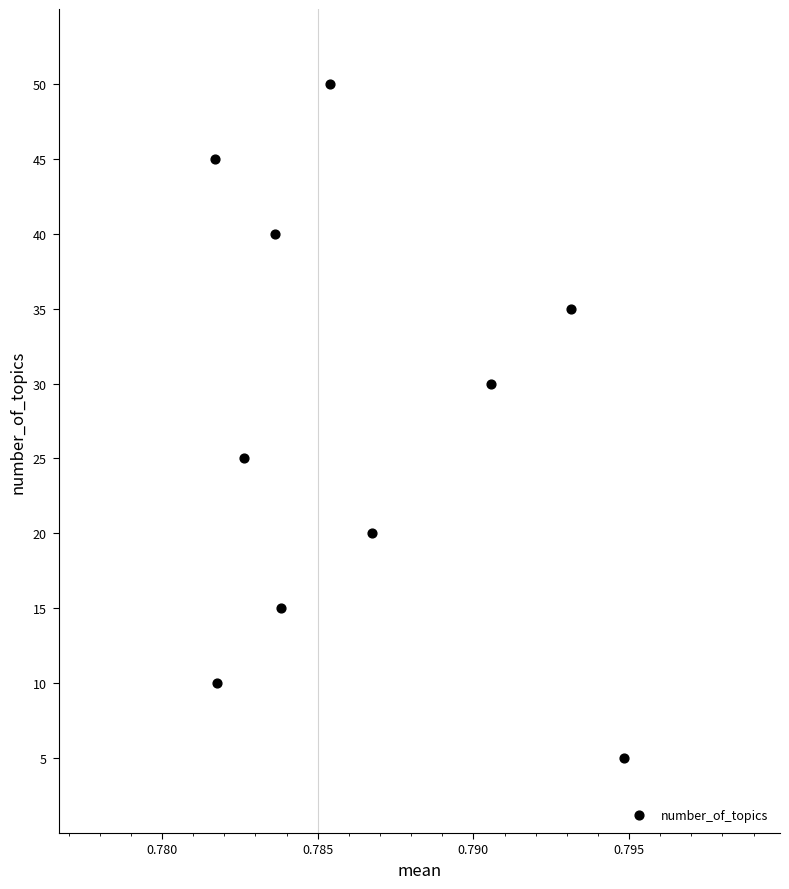

What Y value in the scatter plot is closest to 27?

25